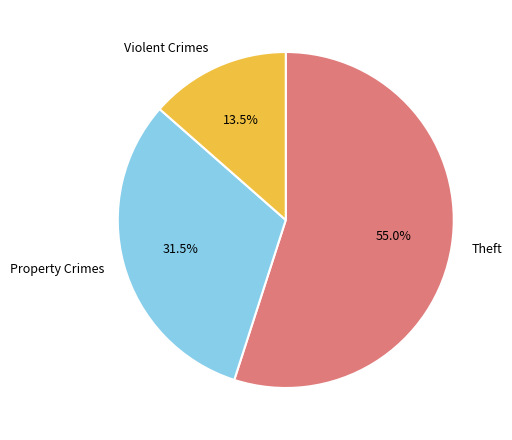

Which slice is the smallest?

Violent Crimes